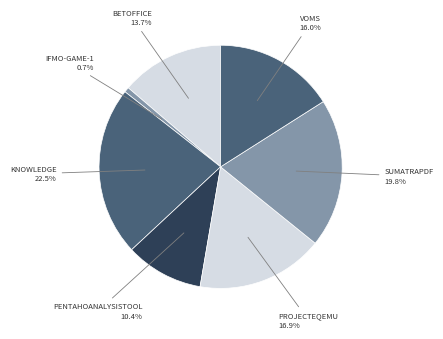

How many segments does this pie chart have?

7